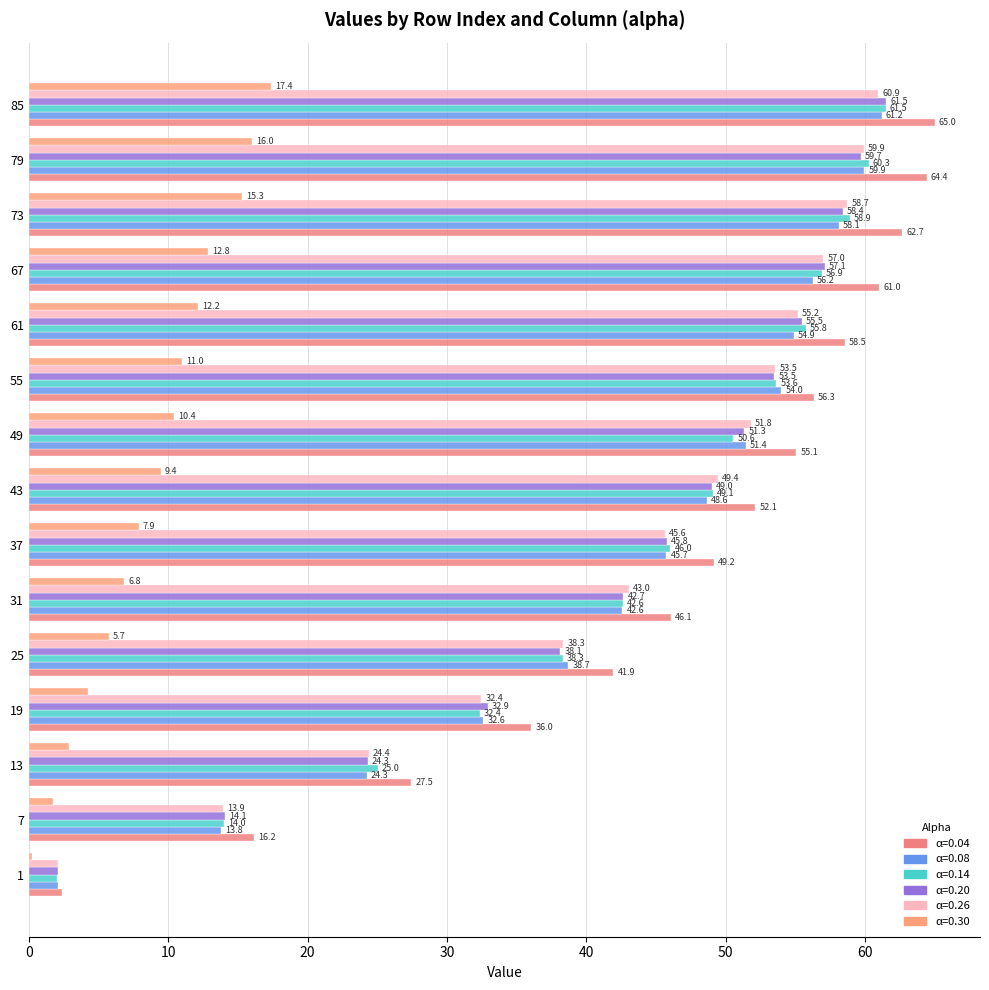

True or false: 0.14 has a value of 81.6 at 37.

False